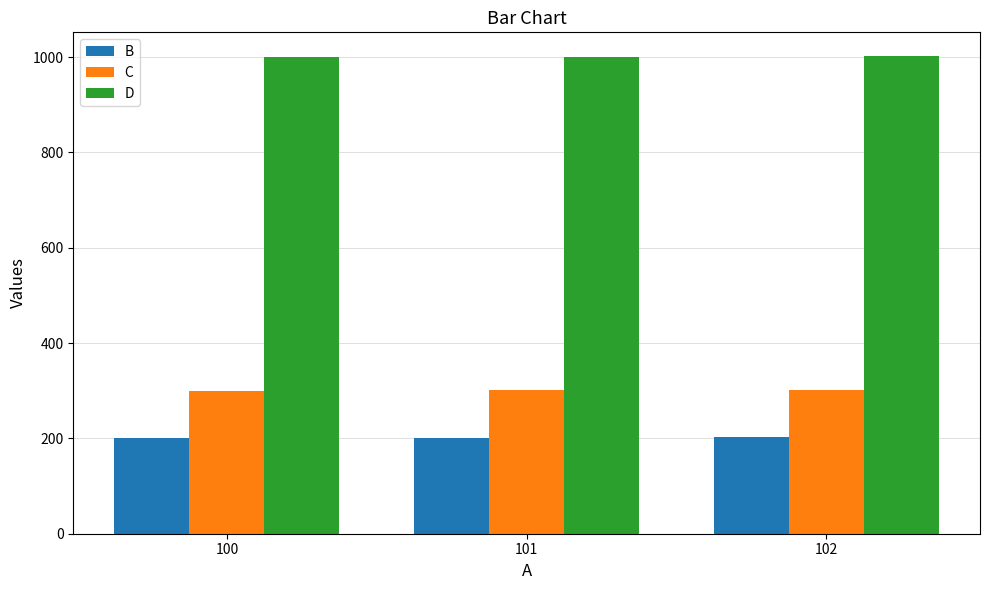

Does the chart contain any negative values?

No